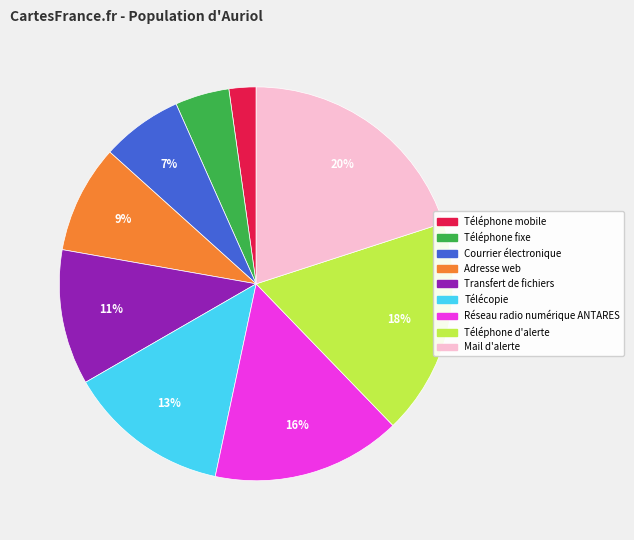

Which has a higher value, Mail d'alerte or Téléphone mobile?

Mail d'alerte